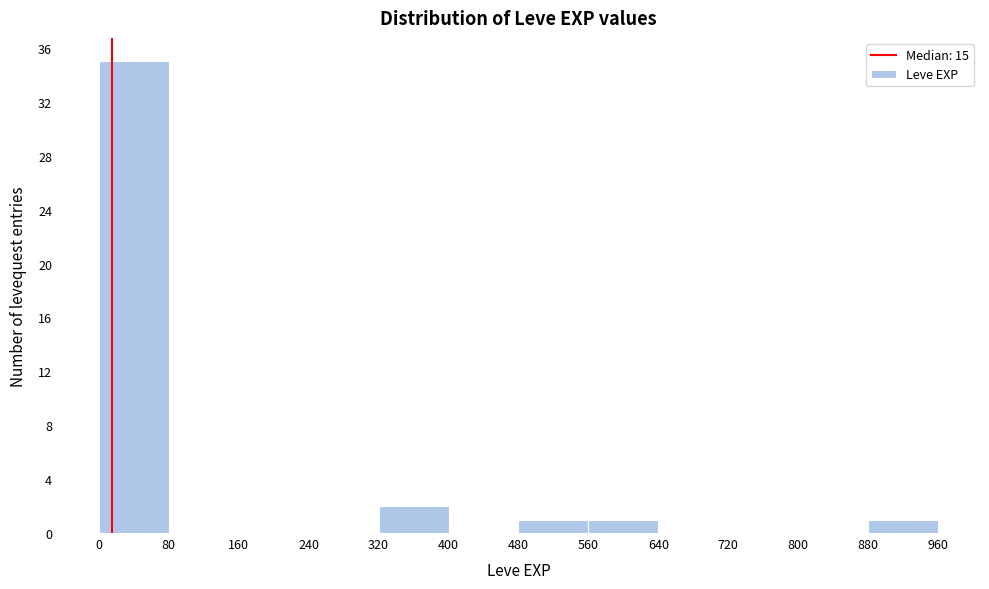

Reading left to right, list every bar in this chart as the range it spans on the x-axis followed by its height. The values are not printed on the chart, so give them approximately, as read against the axis.

0 to 80: 35
80 to 160: 0
160 to 240: 0
240 to 320: 0
320 to 400: 2
400 to 480: 0
480 to 560: 1
560 to 640: 1
640 to 720: 0
720 to 800: 0
800 to 880: 0
880 to 960: 1